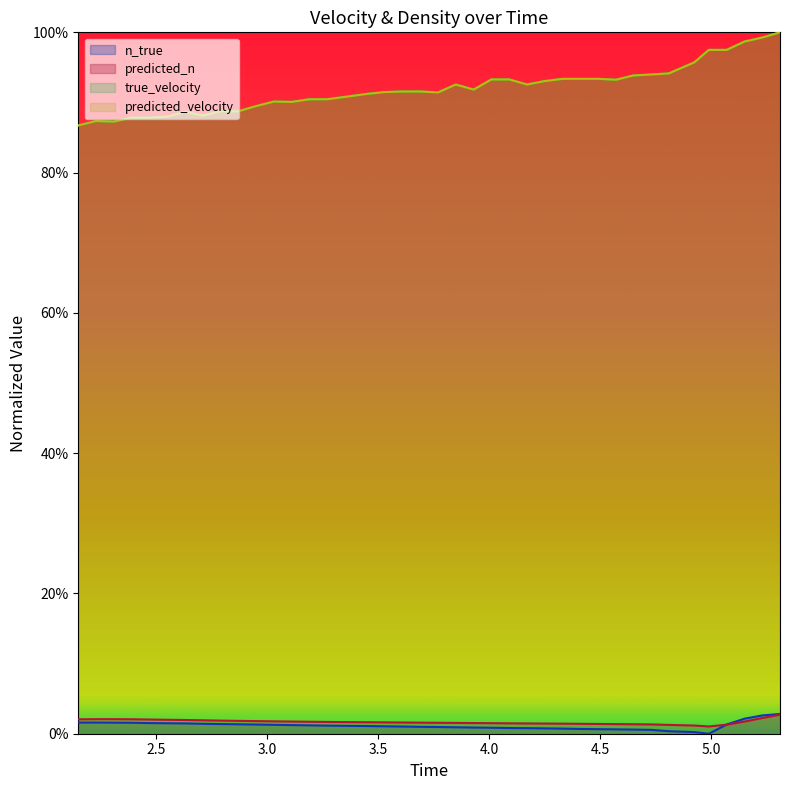

Count the number of data series in this chart.

4